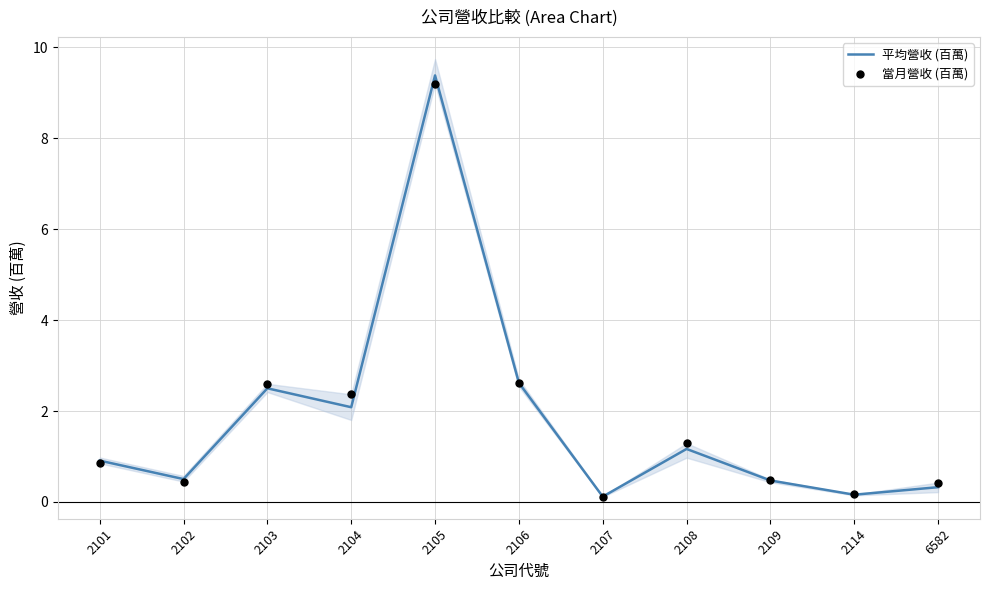

Which series contains the highest Y value?

平均營收 (百萬)